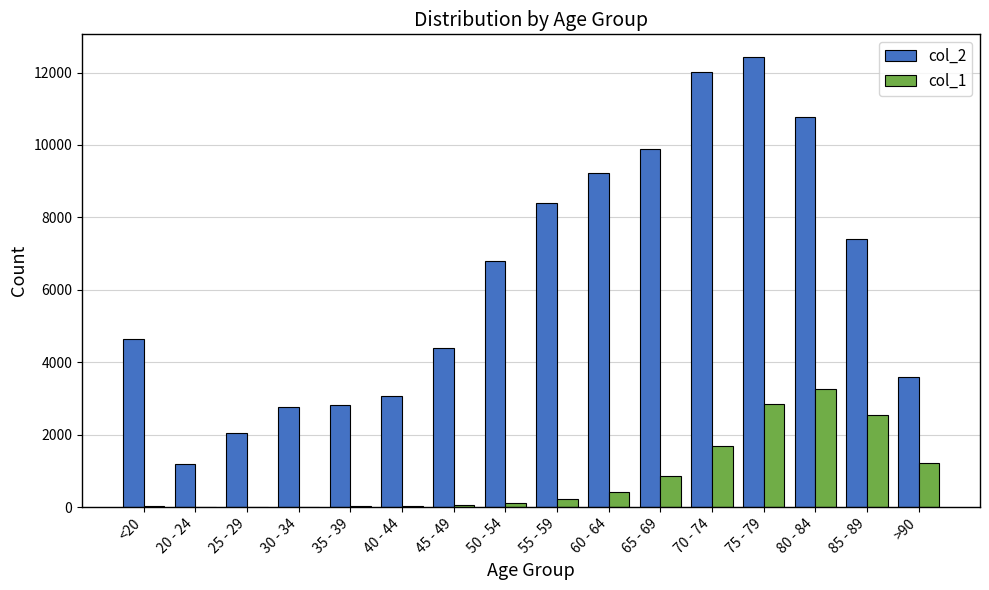

Is the value of col_1 at 45 - 49 greater than the value of col_2 at 80 - 84?

No